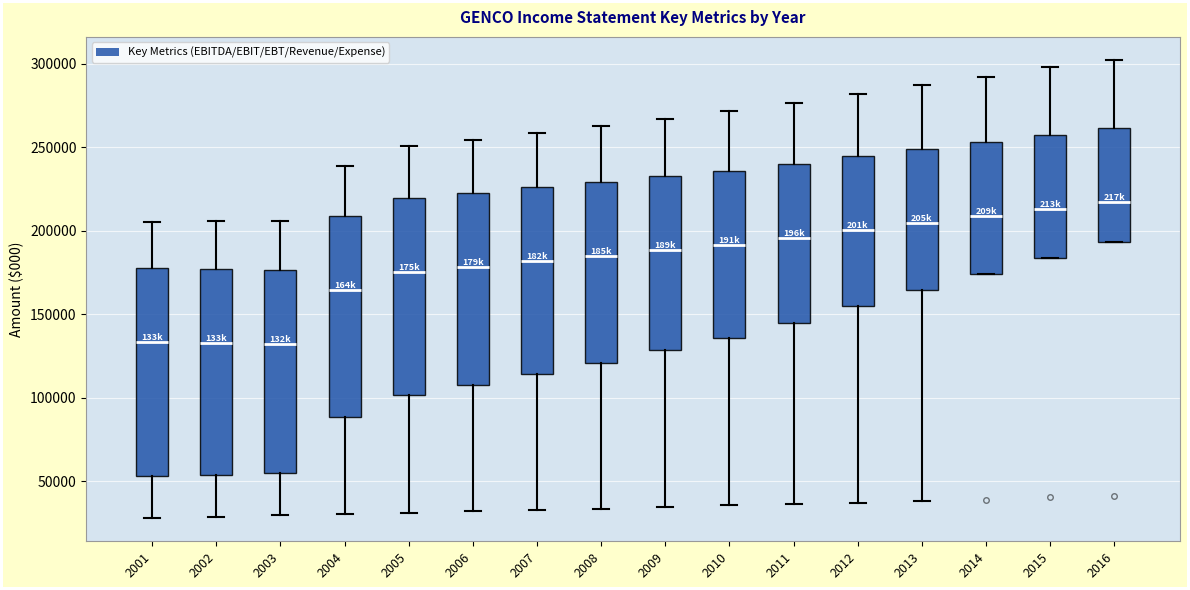

Reading left to right, transcribe this box plot: for each box, give where its median line is, the range the box spans, and where its two whiskers end, as read against the y-axis. The values are not printed on the chart, so give them approximately, as read against the axis.

2001: median 135000, box 55000 to 180000, whiskers 30000 to 205000
2002: median 135000, box 55000 to 175000, whiskers 30000 to 205000
2003: median 130000, box 55000 to 175000, whiskers 30000 to 205000
2004: median 165000, box 90000 to 210000, whiskers 30000 to 240000
2005: median 175000, box 100000 to 220000, whiskers 30000 to 250000
2006: median 180000, box 110000 to 225000, whiskers 30000 to 255000
2007: median 180000, box 115000 to 225000, whiskers 35000 to 260000
2008: median 185000, box 120000 to 230000, whiskers 35000 to 265000
2009: median 190000, box 130000 to 235000, whiskers 35000 to 265000
2010: median 190000, box 135000 to 235000, whiskers 35000 to 270000
2011: median 195000, box 145000 to 240000, whiskers 35000 to 275000
2012: median 200000, box 155000 to 245000, whiskers 35000 to 280000
2013: median 205000, box 165000 to 250000, whiskers 40000 to 285000
2014: median 210000, box 175000 to 255000, whiskers 175000 to 290000
2015: median 215000, box 185000 to 255000, whiskers 185000 to 300000
2016: median 215000, box 195000 to 260000, whiskers 195000 to 300000